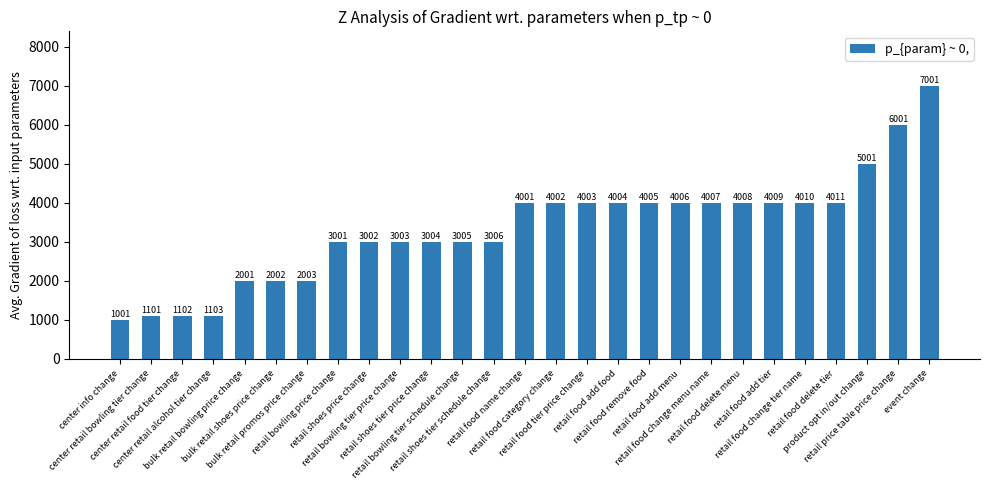

Rank the categories by value from lowest to highest.

center info change, center retail bowling tier change, center retail food tier change, center retail alcohol tier change, bulk retail bowling price change, bulk retail shoes price change, bulk retail promos price change, retail bowling price change, retail shoes price change, retail bowling tier price change, retail shoes tier price change, retail bowling tier schedule change, retail shoes tier schedule change, retail food name change, retail food category change, retail food tier price change, retail food add food, retail food remove food, retail food add menu, retail food change menu name, retail food delete menu, retail food add tier, retail food change tier name, retail food delete tier, product opt in/out change, retail price table price change, event change